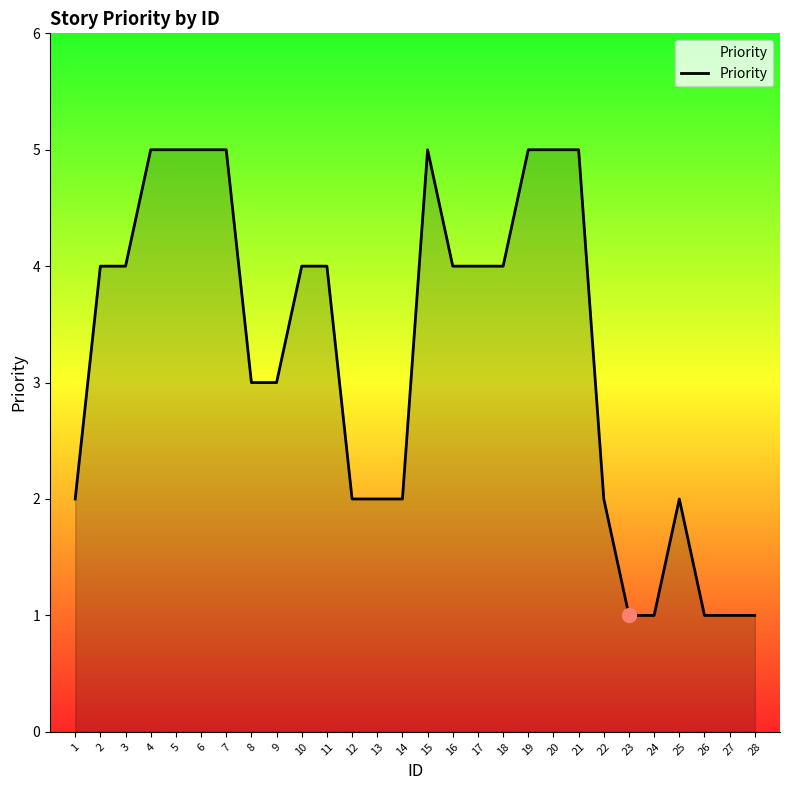

What is the difference between the maximum and minimum values?

4